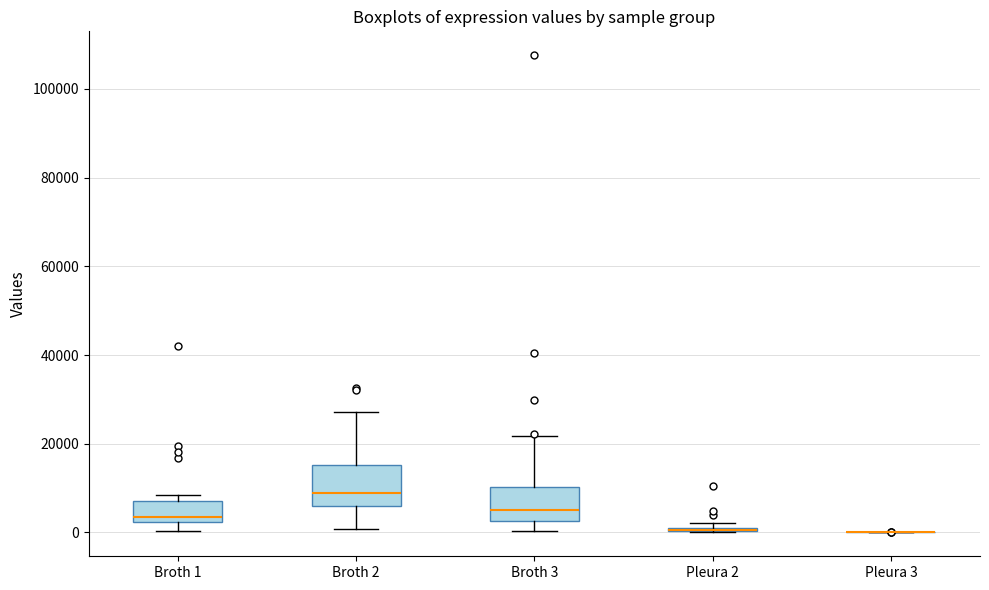

Reading left to right, transcribe this box plot: for each box, give where its median line is, the range the box spans, and where its two whiskers end, as read against the y-axis. The values are not printed on the chart, so give them approximately, as read against the axis.

Broth 1: median 4000, box 2000 to 8000, whiskers 0 to 8000 (just above the box's upper edge)
Broth 2: median 8000, box 6000 to 16000, whiskers 0 to 28000
Broth 3: median 6000, box 2000 to 10000, whiskers 0 to 22000
Pleura 2: box collapsed to a line at 0, whiskers 0 to 2000
Pleura 3: box collapsed to a line at 0, whiskers 0 to 0